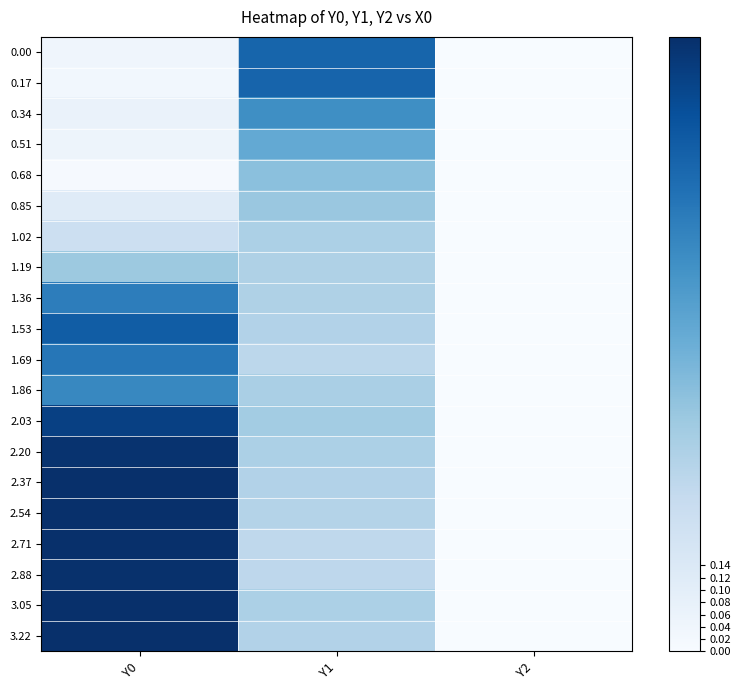

At how many categories does at least one series exceed 0?

2